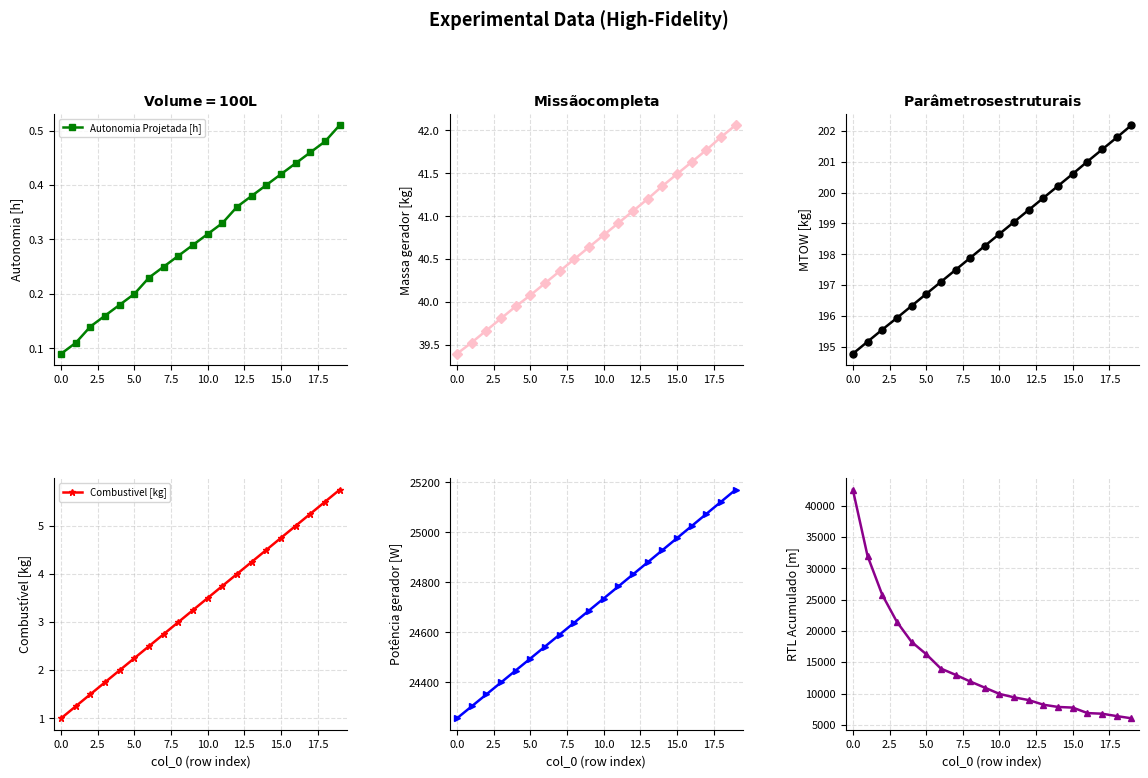

How many Autonomia Projetada [h] values are between 0 and 1?

20